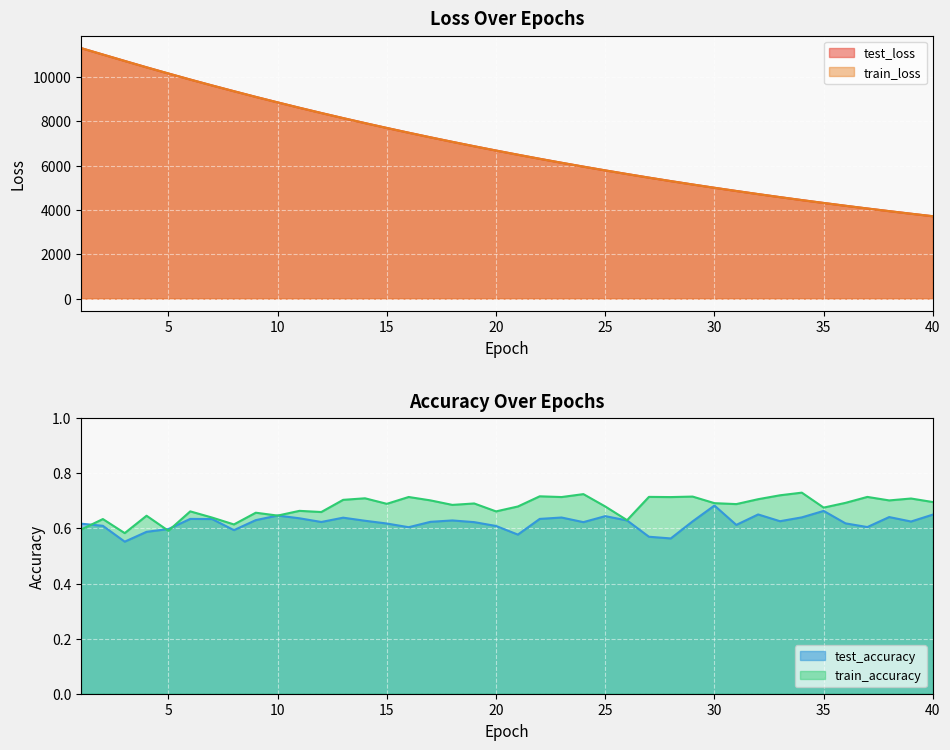

How many lines are shown in the chart?

4